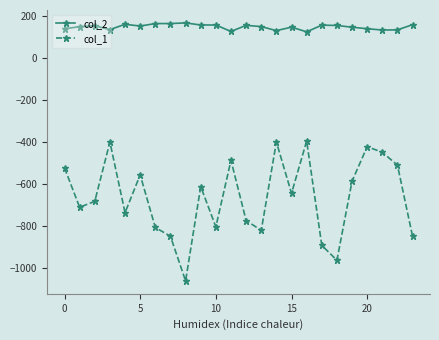

How many categories are shown in the chart?

24